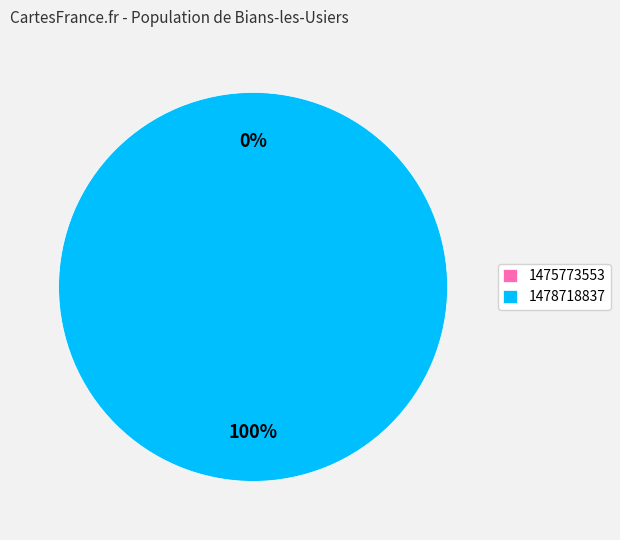

How many slices are in this pie chart?

2